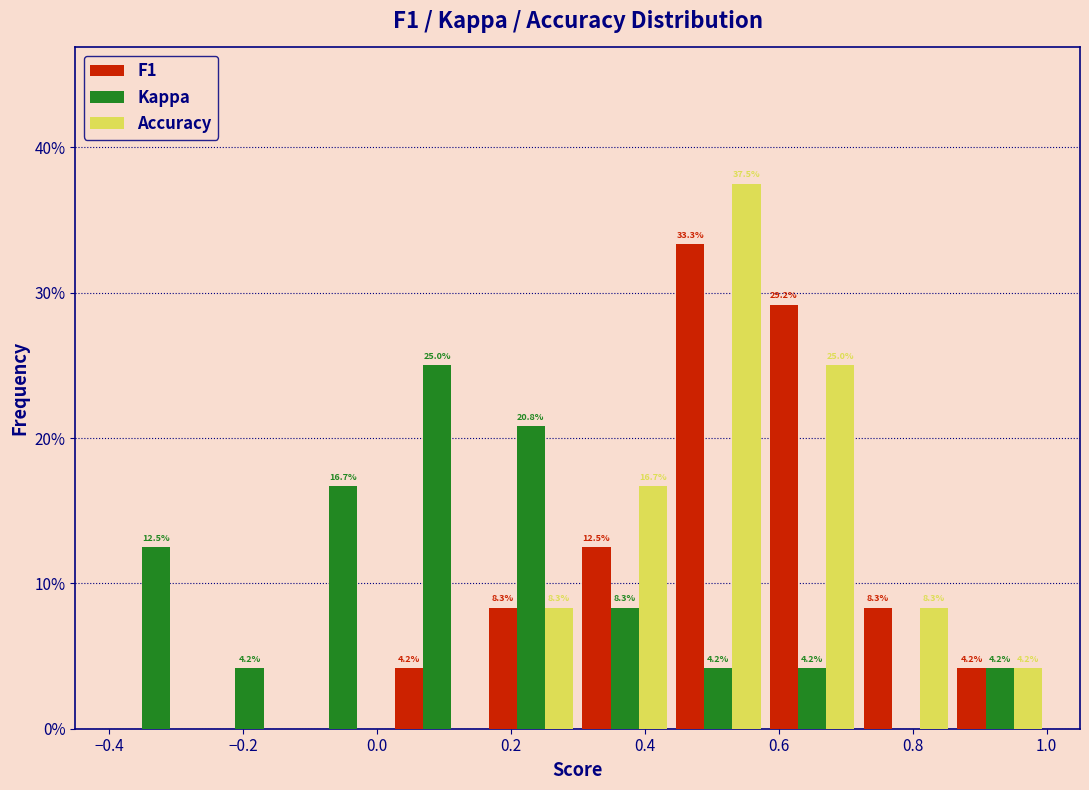

In the Kappa series, which range on the x-axis has the tallest bar?

0.02 to 0.16